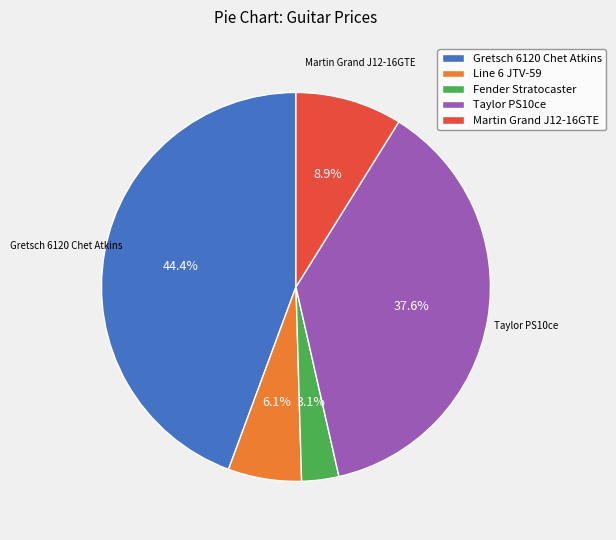

Is Taylor PS10ce the majority of the pie?

No